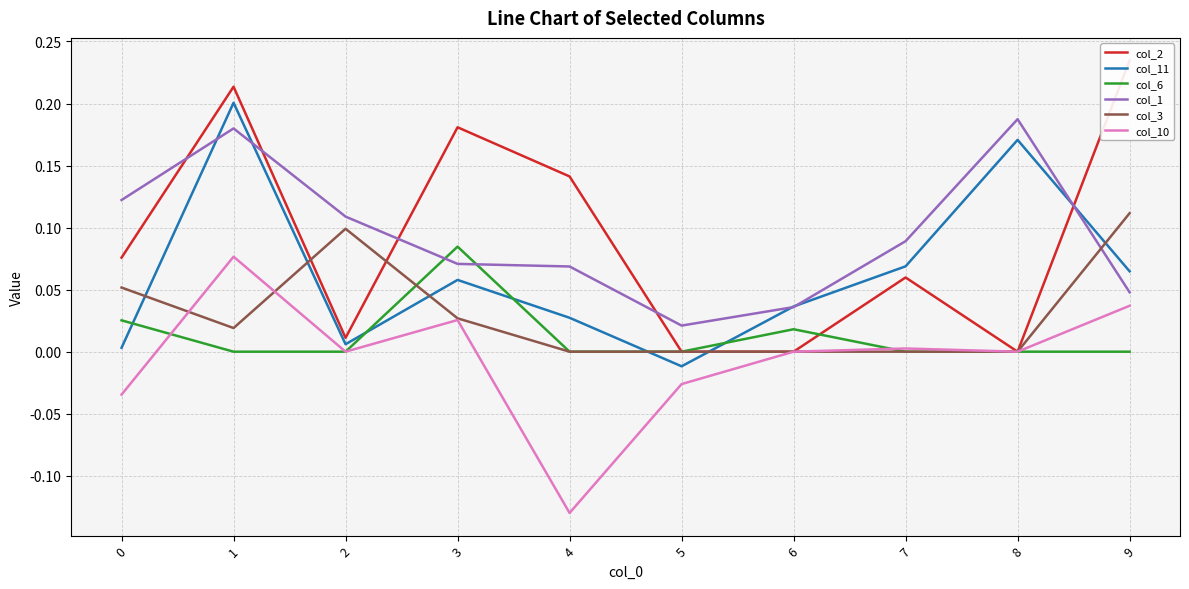

True or false: col_2 and col_6 intersect in this chart.

True